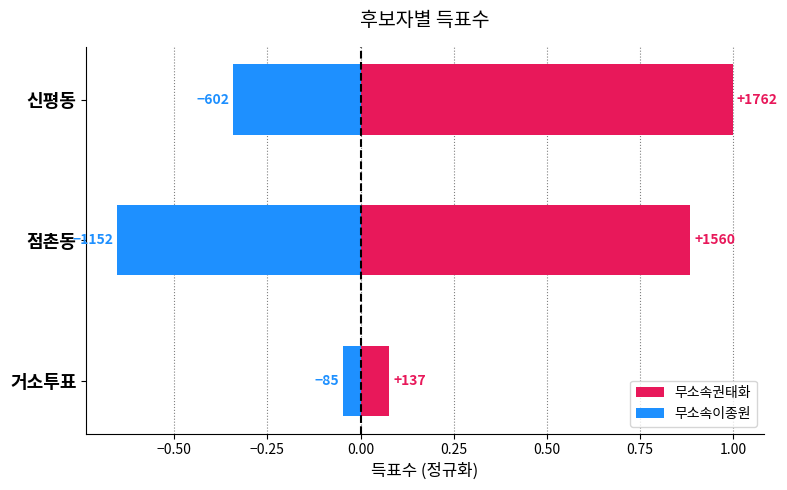

Which series has the largest total across all categories?

무소속권태화